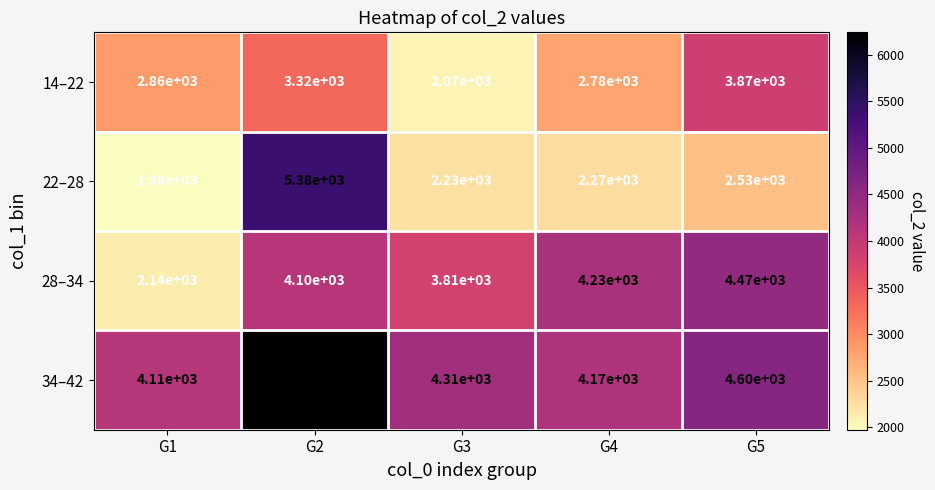

What is the difference between the maximum and minimum values in the 14–22 series?

1800